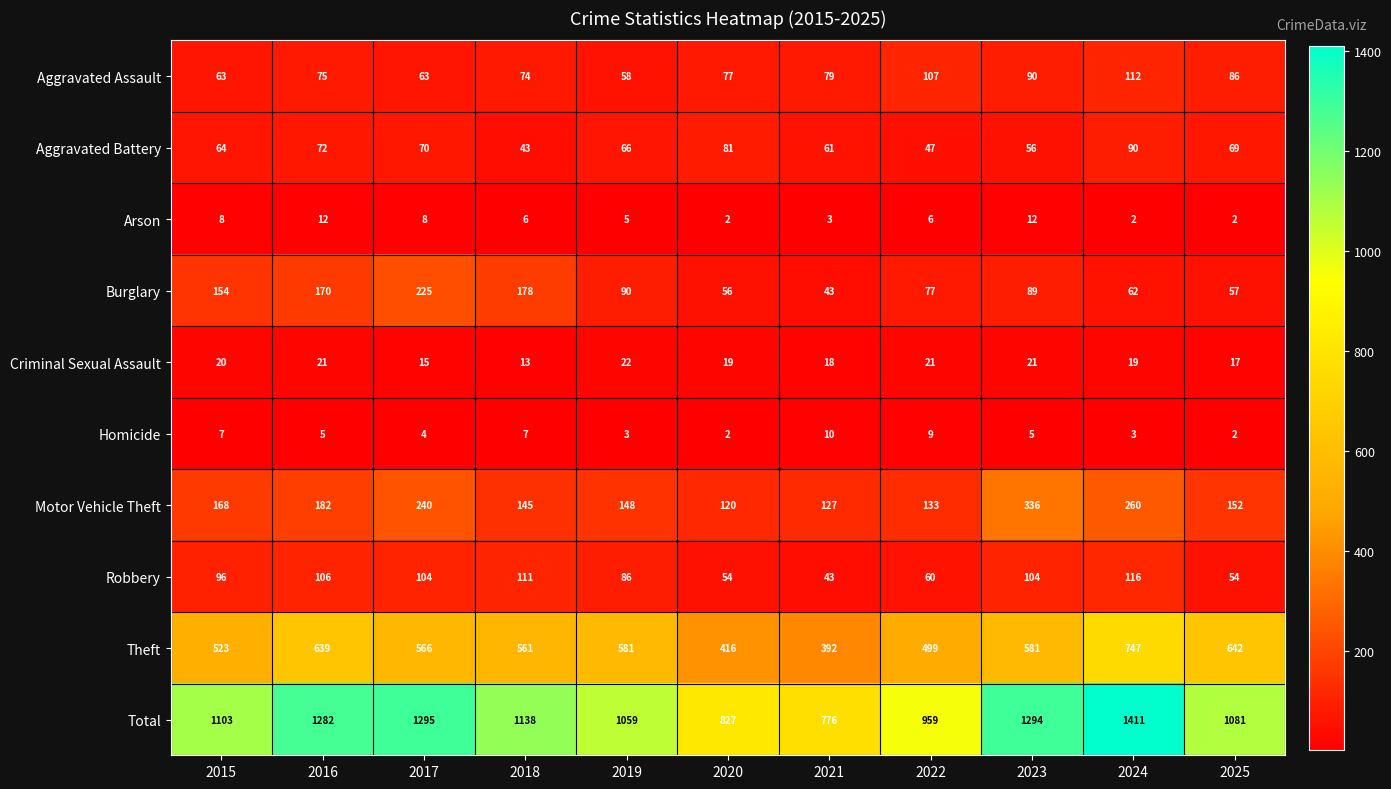

Is the value of Burglary at 2018 greater than the value of Total at 2017?

No